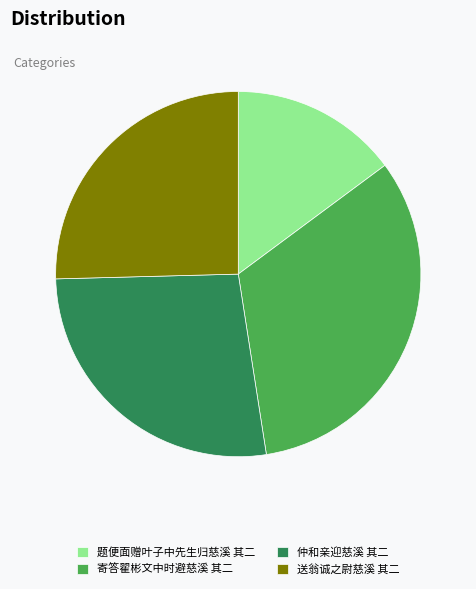

Does any single category account for the majority?

No